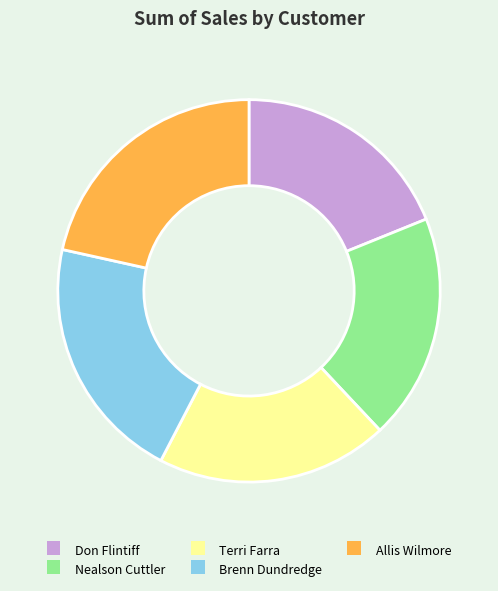

How many segments does this pie chart have?

5